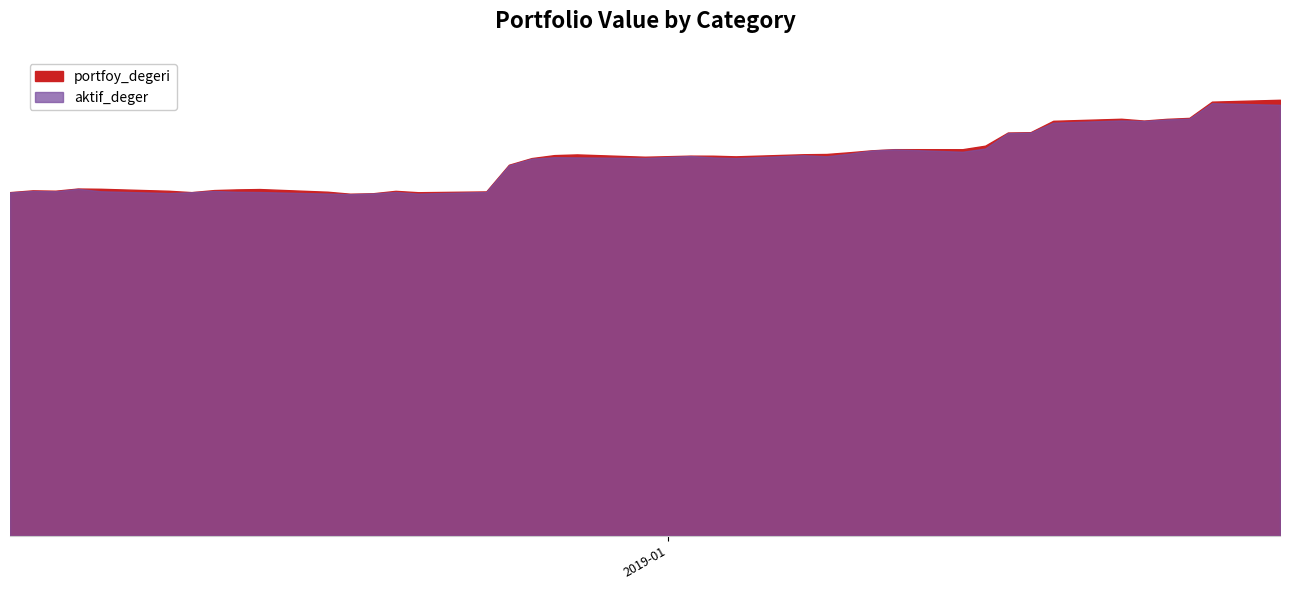

True or false: aktif_deger has a value of 204240510.0 at 2019-01-16.

False